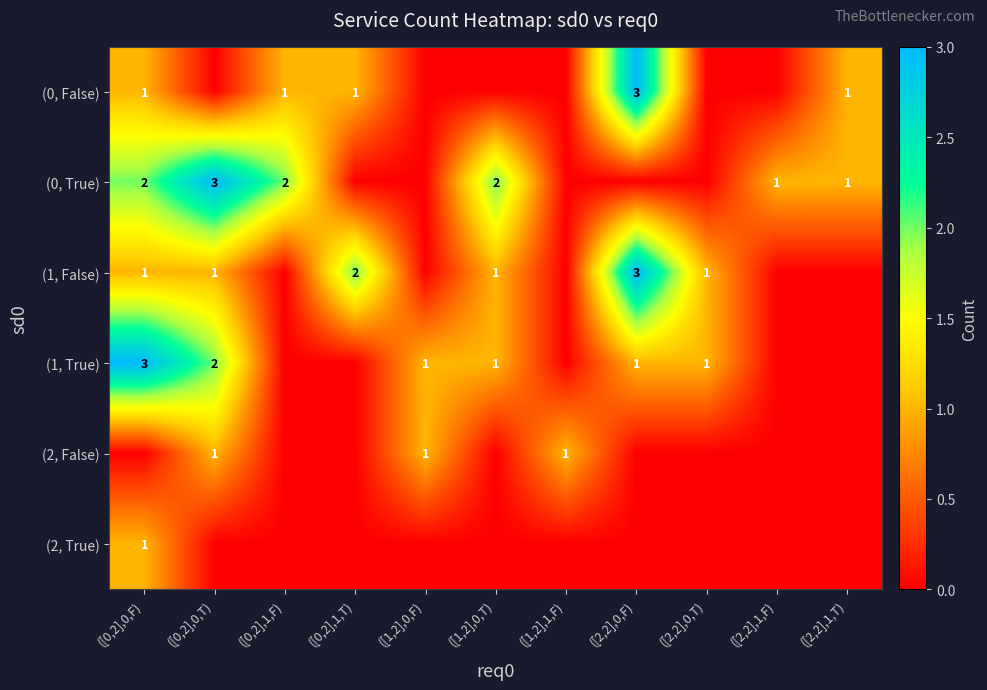

The (1, True) series shows 1 at ([0,2],0,T). True or false?

False